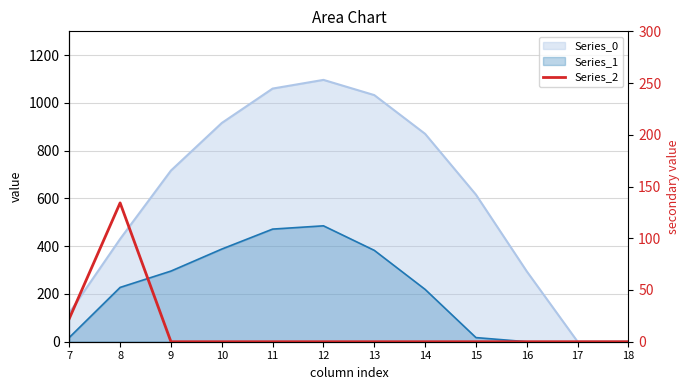

Does the chart display data point markers on the line(s)?

No